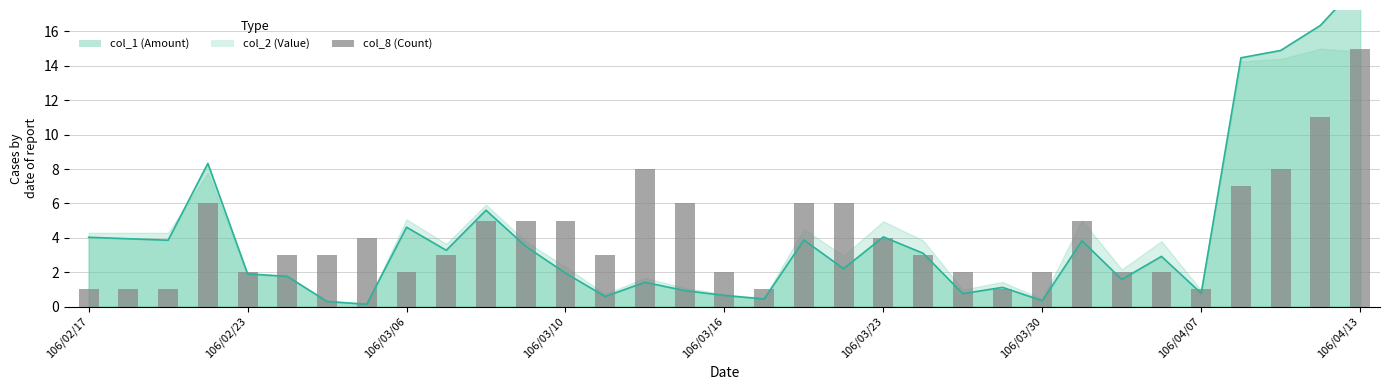

Reading left to right, list all the values displayed in this chart.

1	1	1	6	2	3	3	4	2	3	5	5	5	3	8	6	2	1	6	6	4	3	2	1	2	5	2	2	1	7	8	11	15